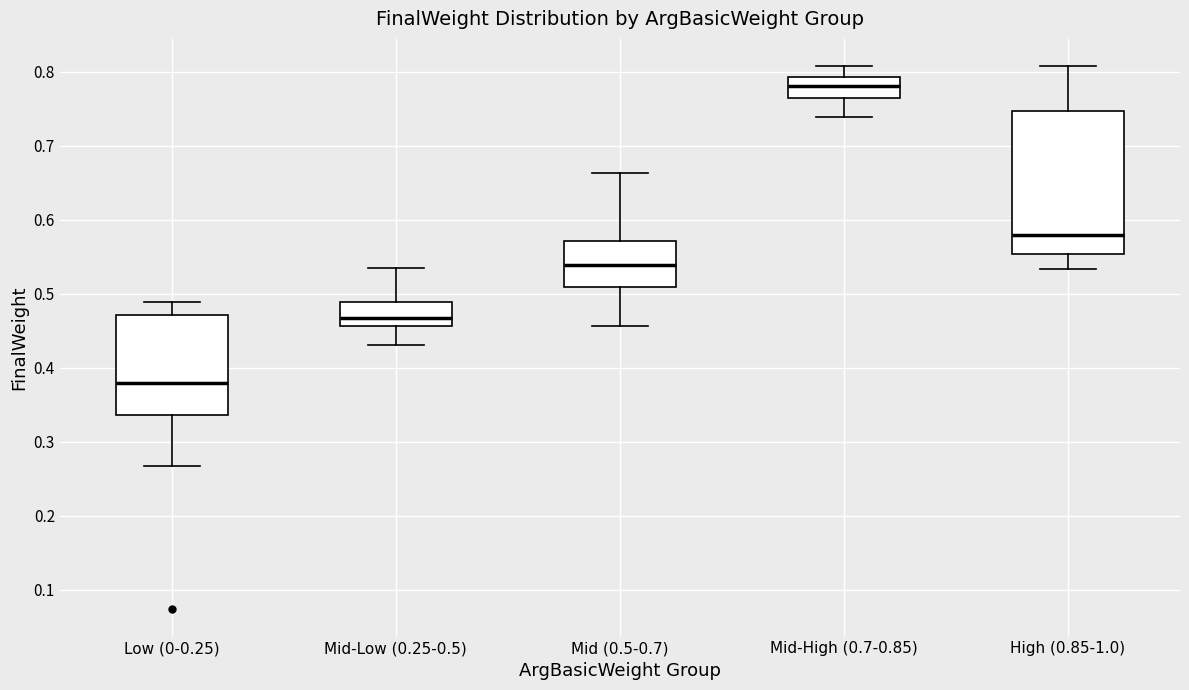

Comparing the boxes themselves (not the whiskers), which one is the tallest?

High (0.85-1.0)